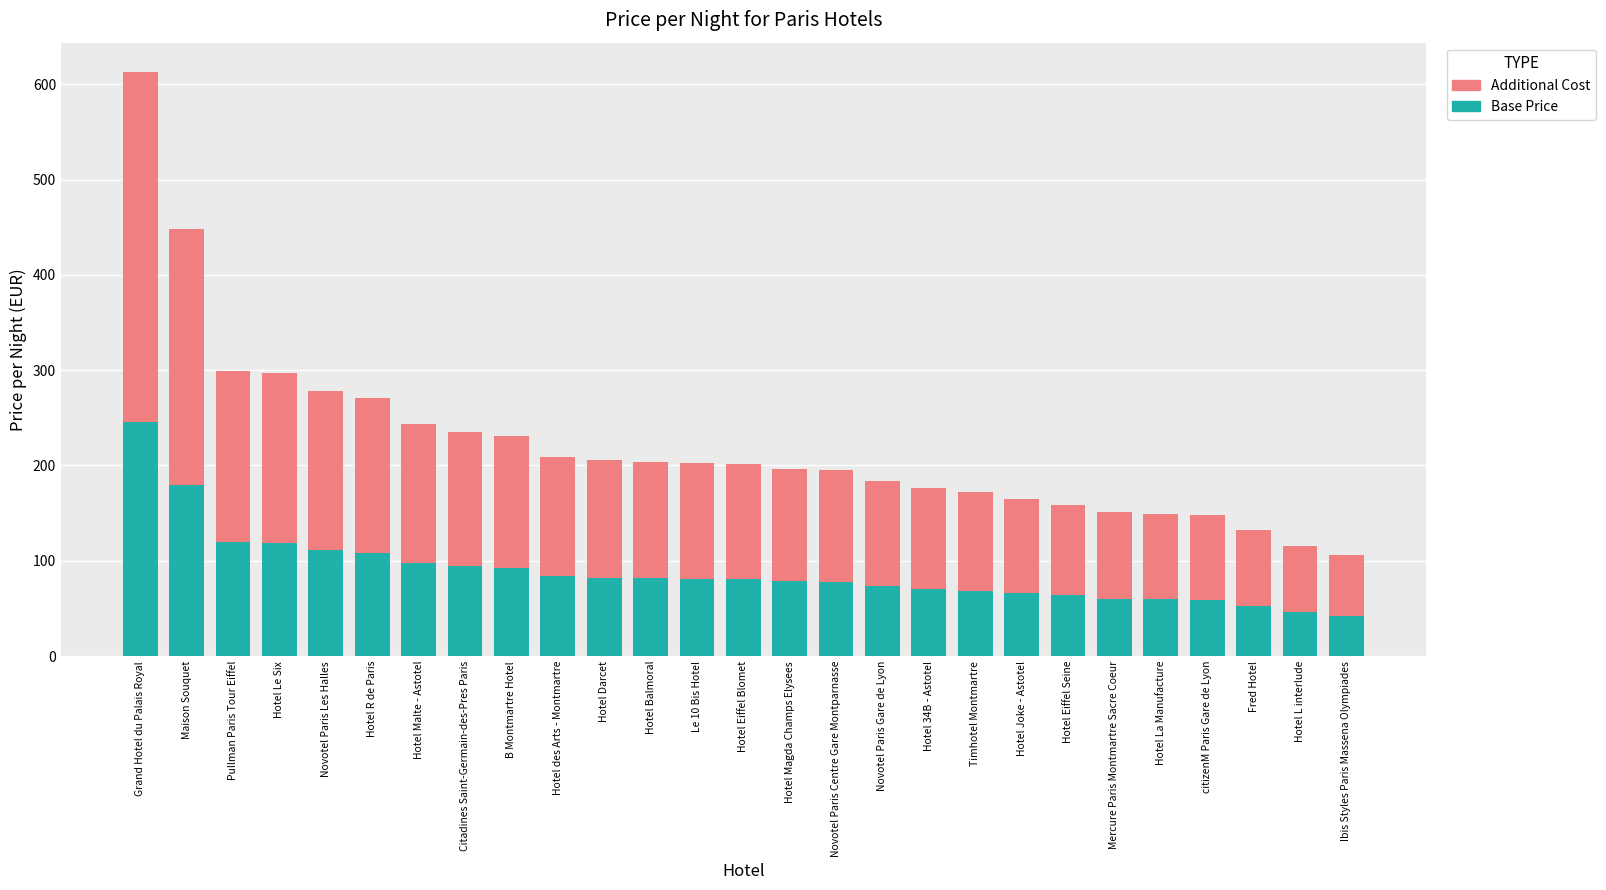

What are all the series names shown in the legend?

Additional Cost, Base Price